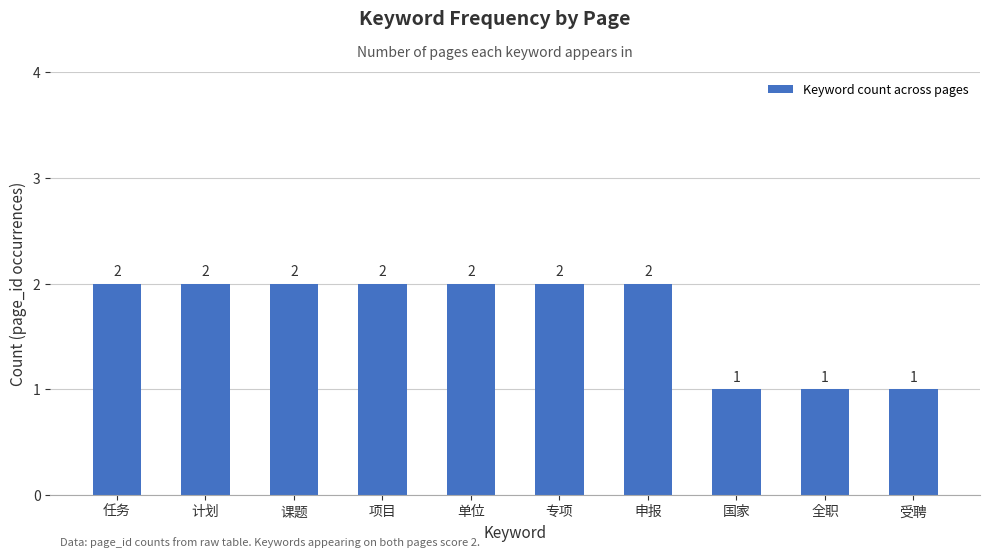

The value at 专项 is 3. True or false?

False